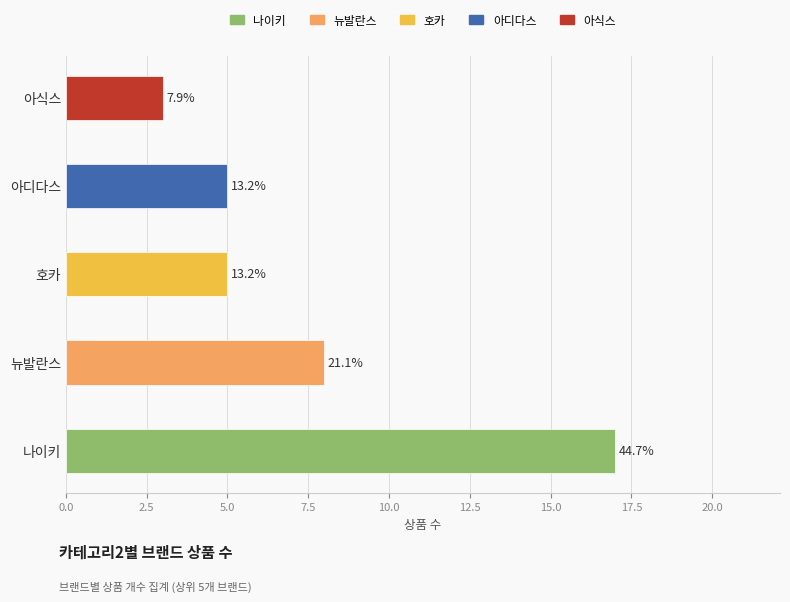

What is the sum of the 아식스 values at 2 and 0?

3